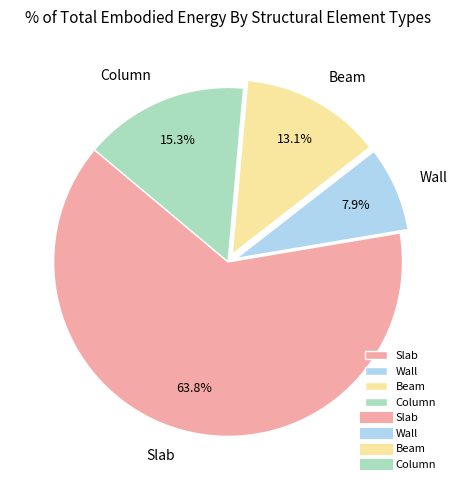

Which category accounts for the majority?

Slab